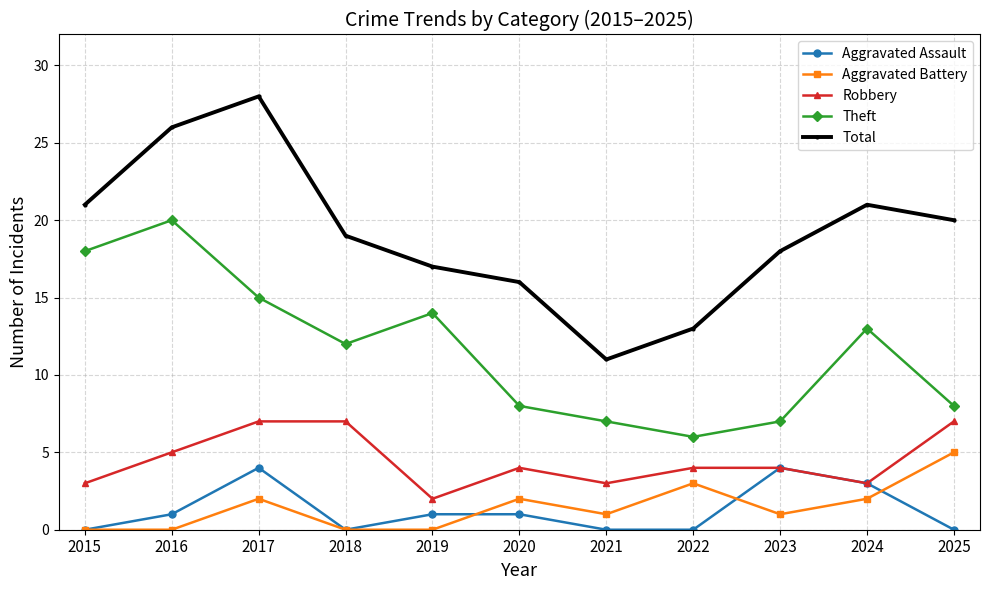

What is the difference between the highest and lowest values at 2015?

21